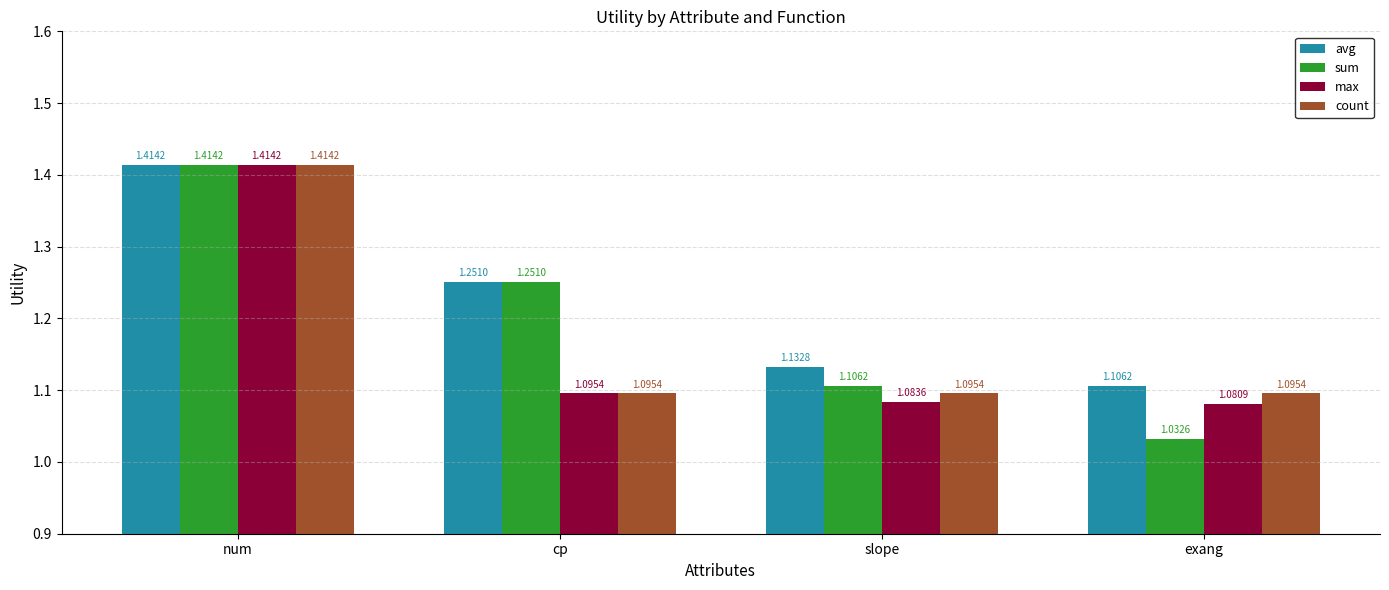

Where is avg nearest to the value 1?

exang